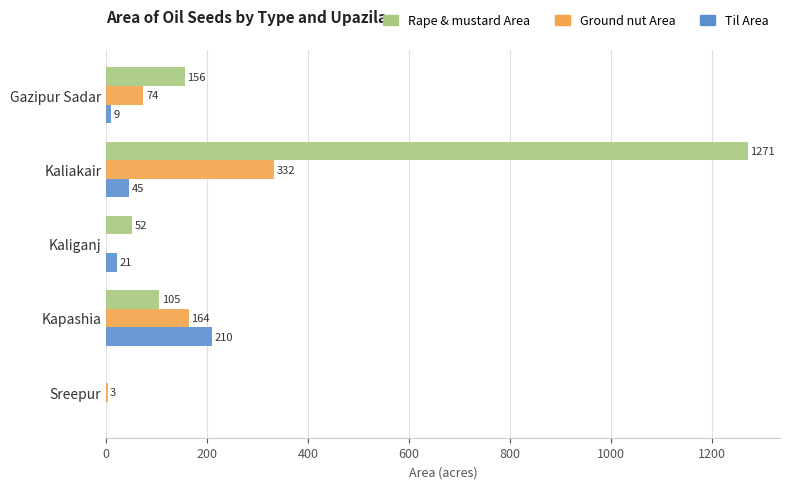

How many values in Rape & mustard Area are above zero?

4